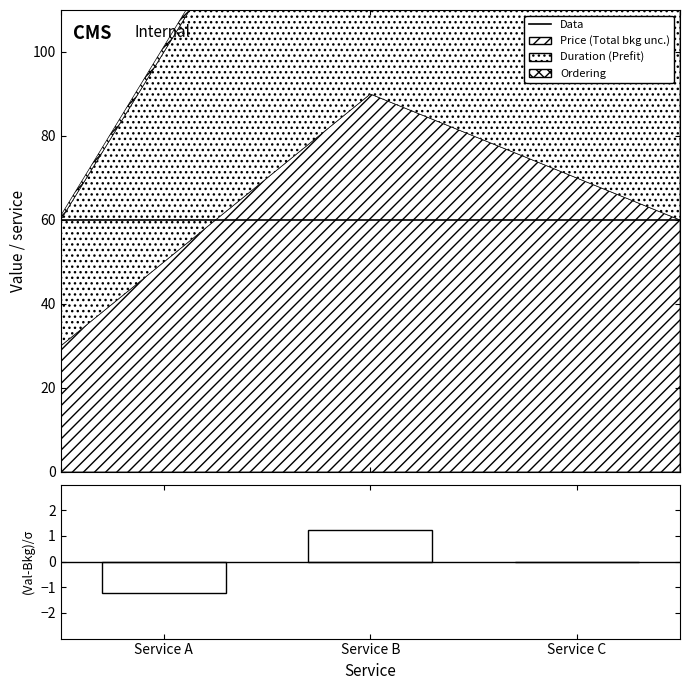

How many values in the Duration series are below 60?

1